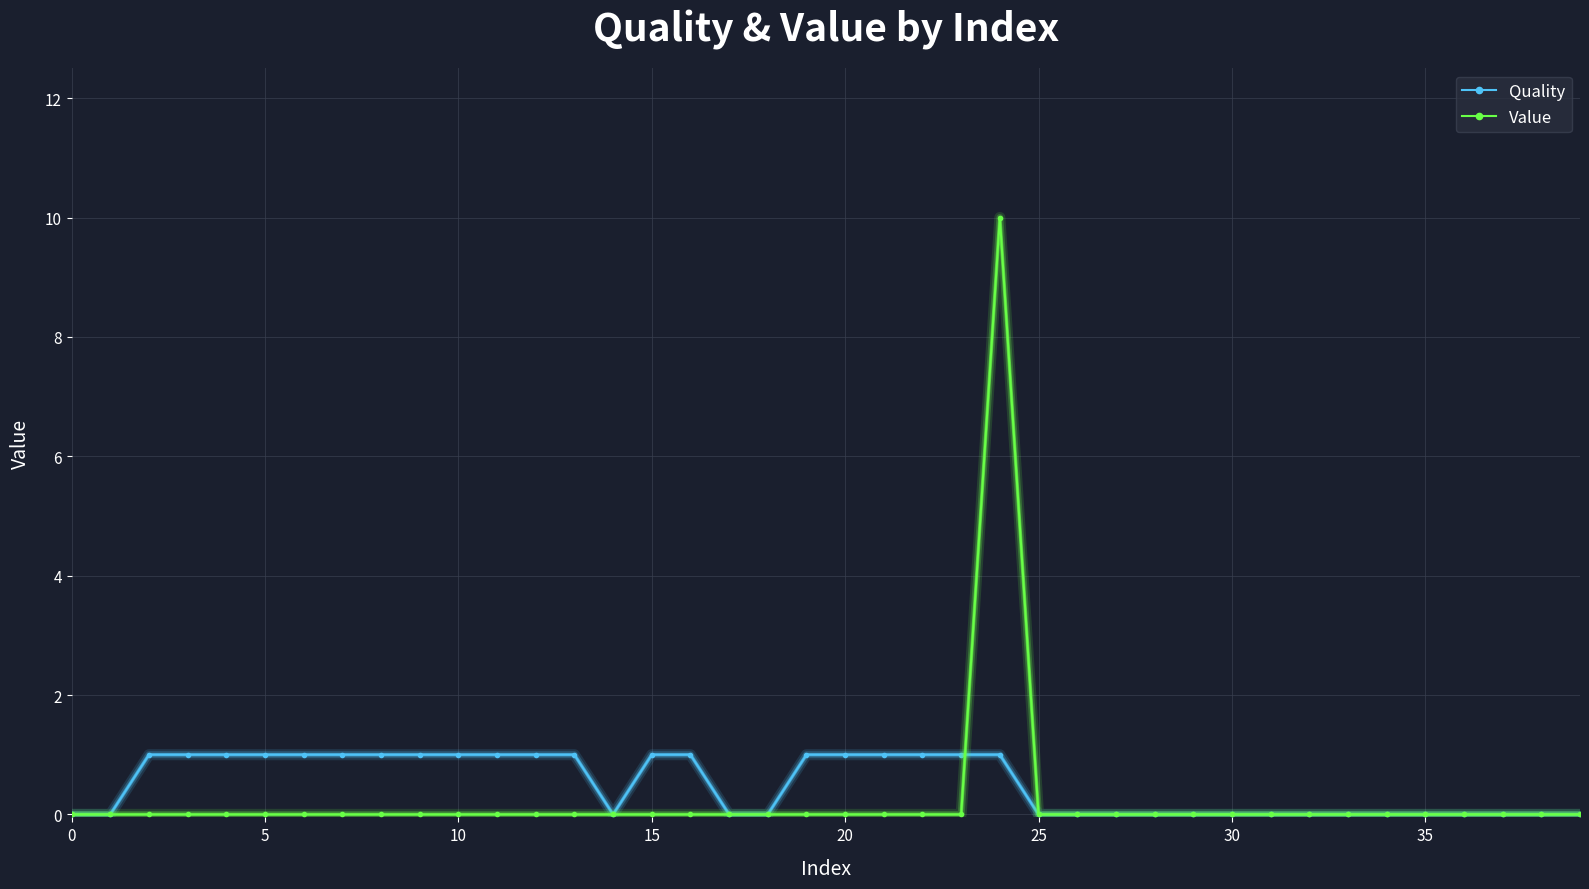

What are all the series names shown in the legend?

Quality, Value